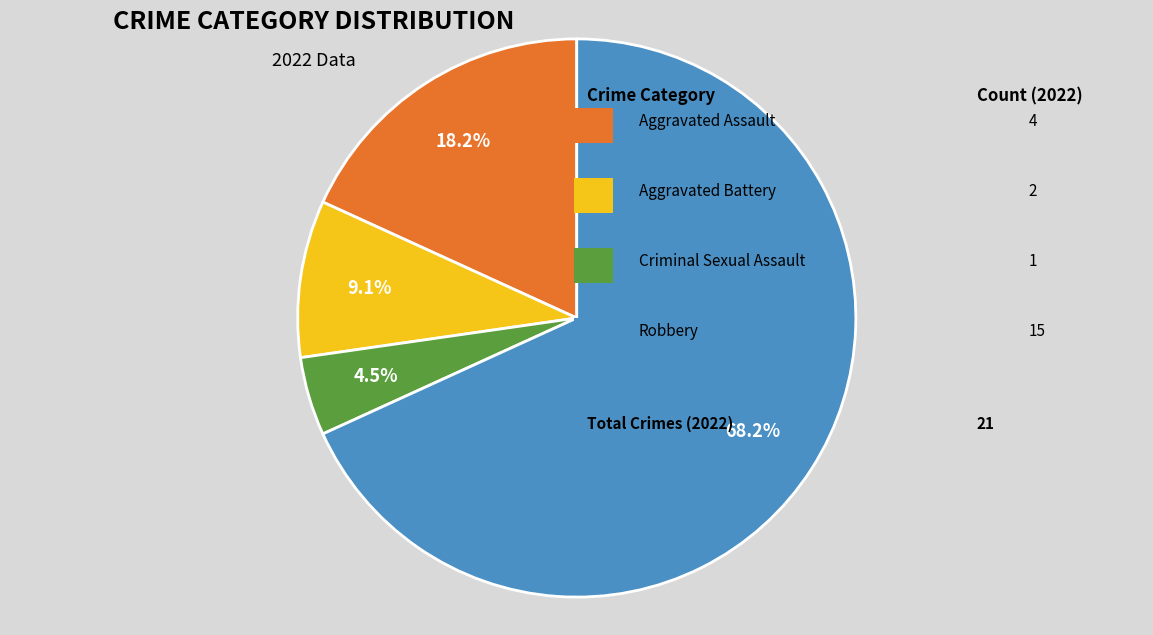

Is there a majority slice in this chart?

Yes